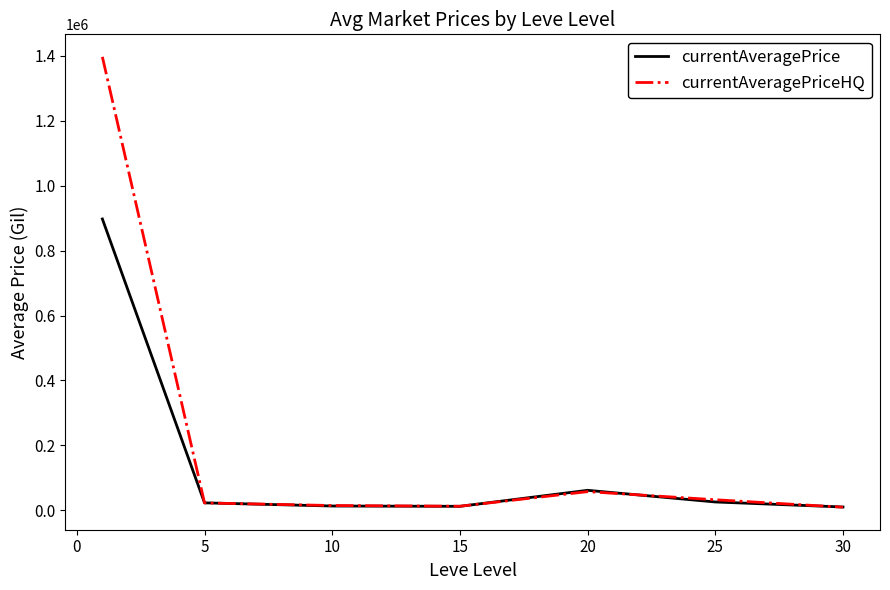

List the series in order of their peak value, highest first.

currentAveragePriceHQ, currentAveragePrice